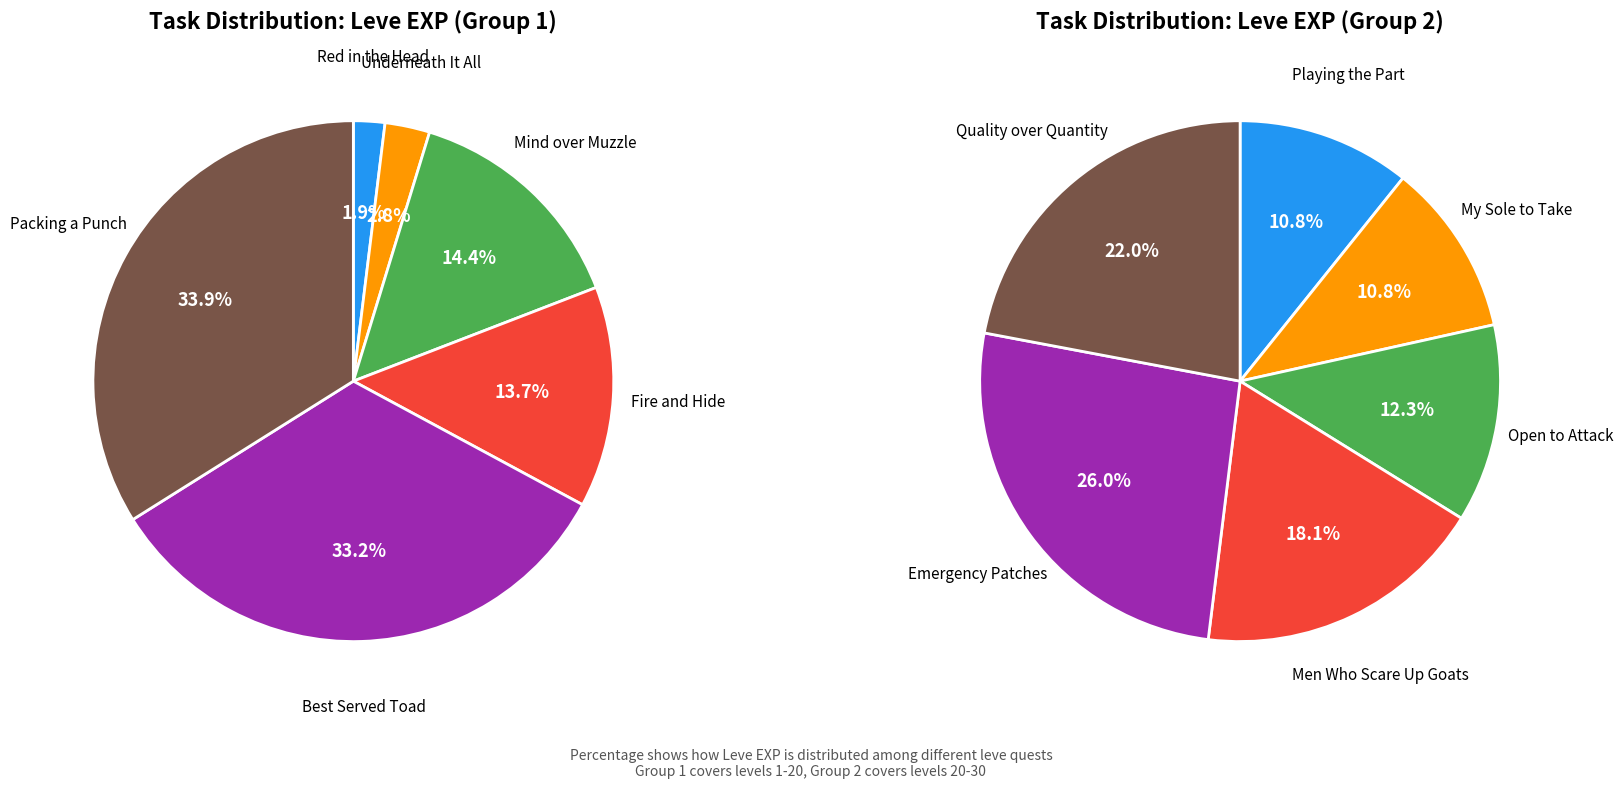

How many slices are in this pie chart?

12